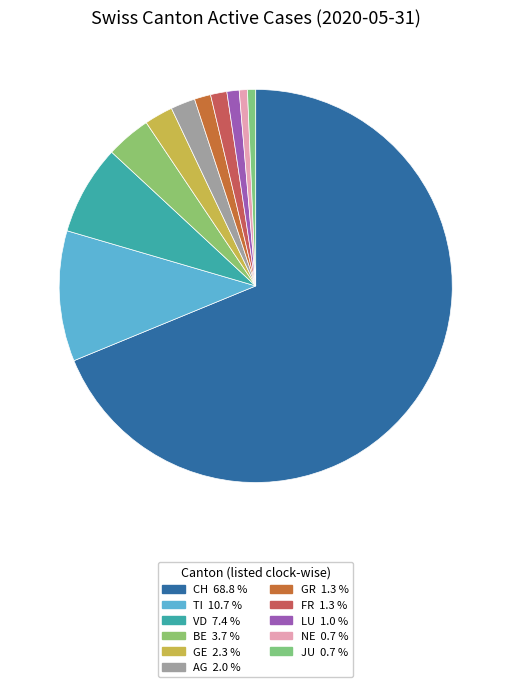

Count the number of slices in the pie.

11